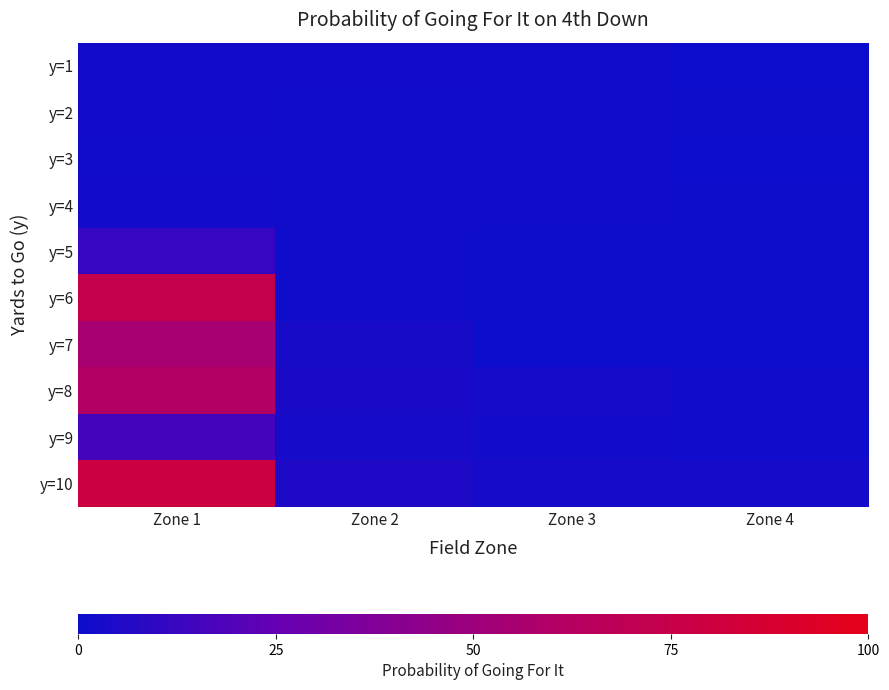

At which category is the sum across all series the highest?

Zone 1